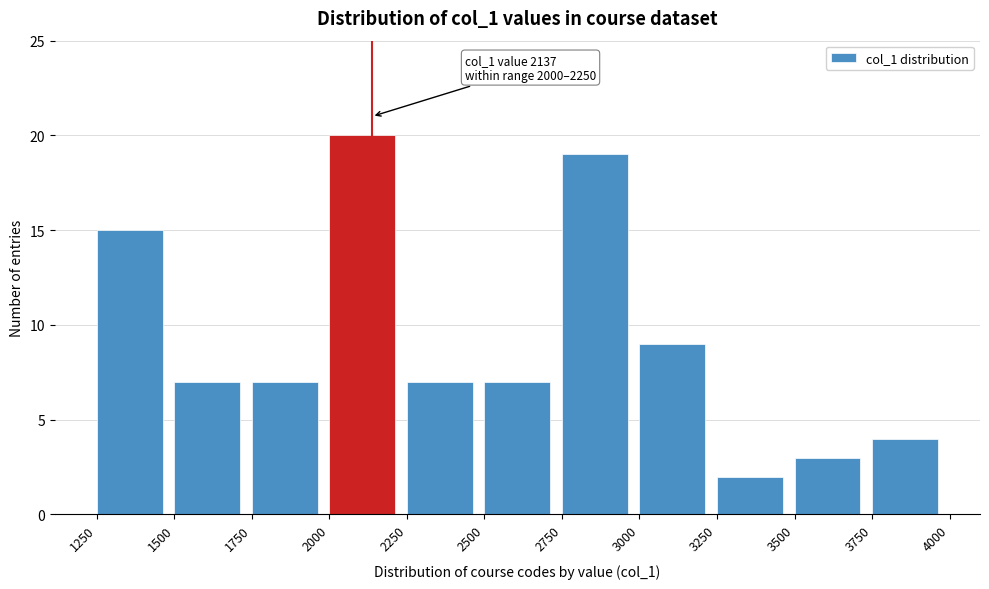

Over which range of the x-axis is the bar tallest?

2000 to 2250